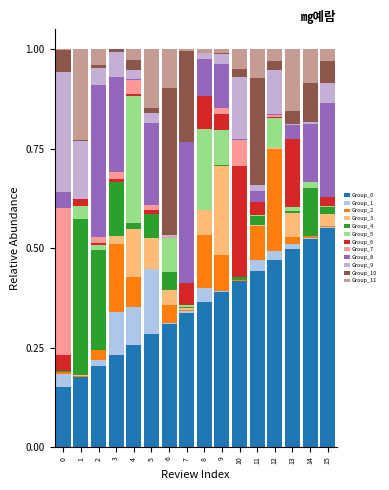

Which has a higher value, 5 or 8?

8